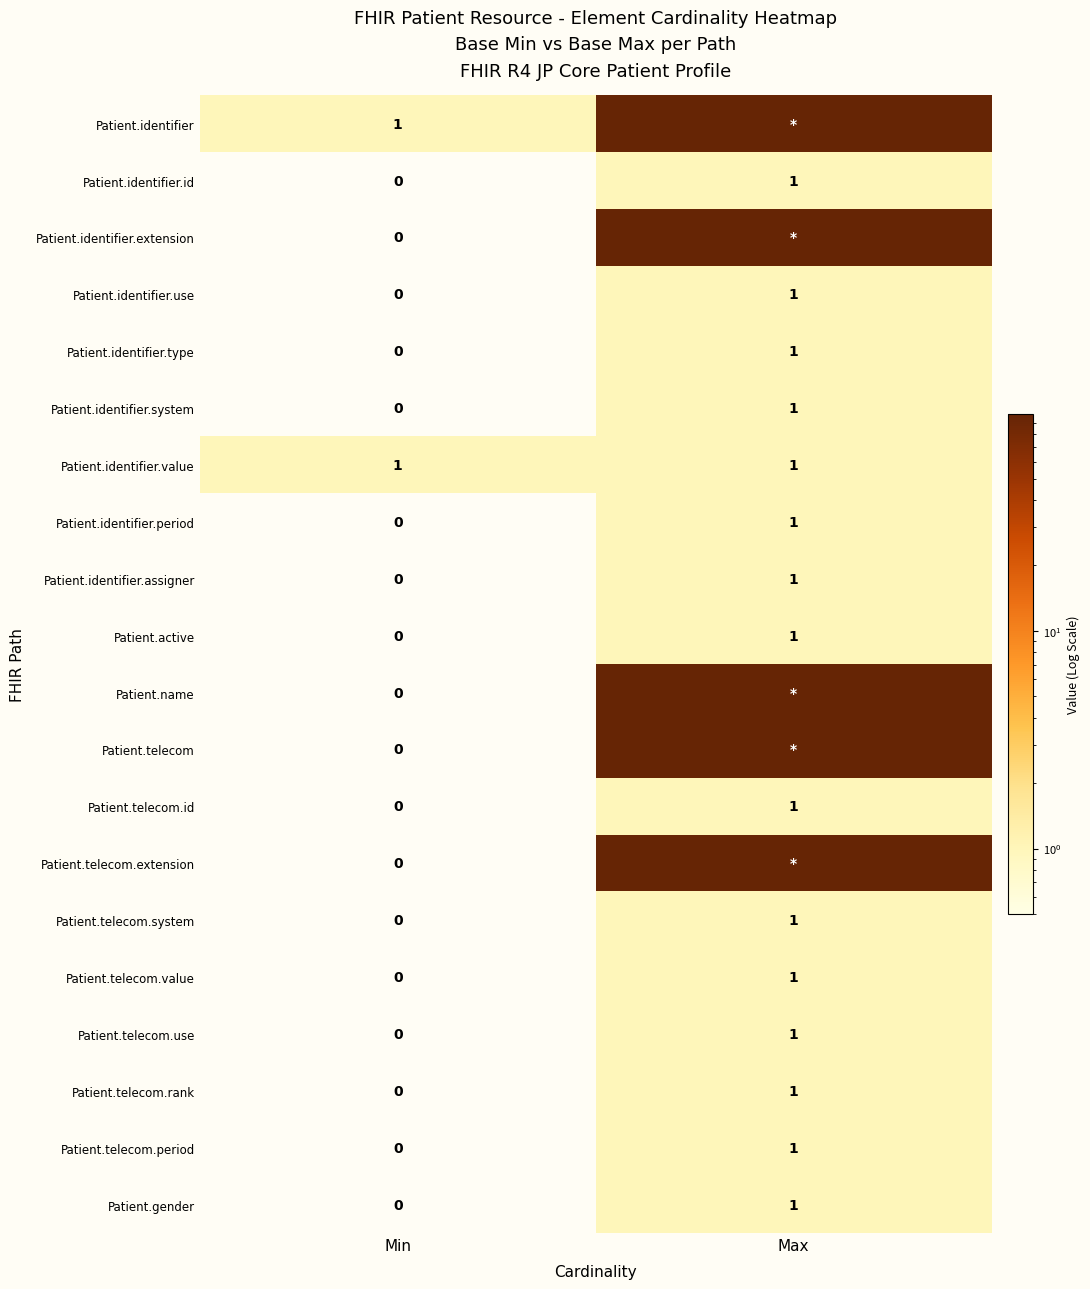

Is it true that Patient.telecom.rank equals 1 at Max?

True